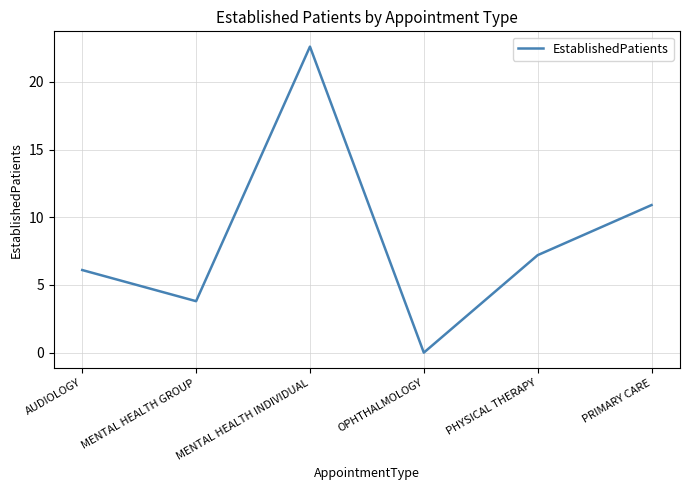

What is the sum of all values?

50.6